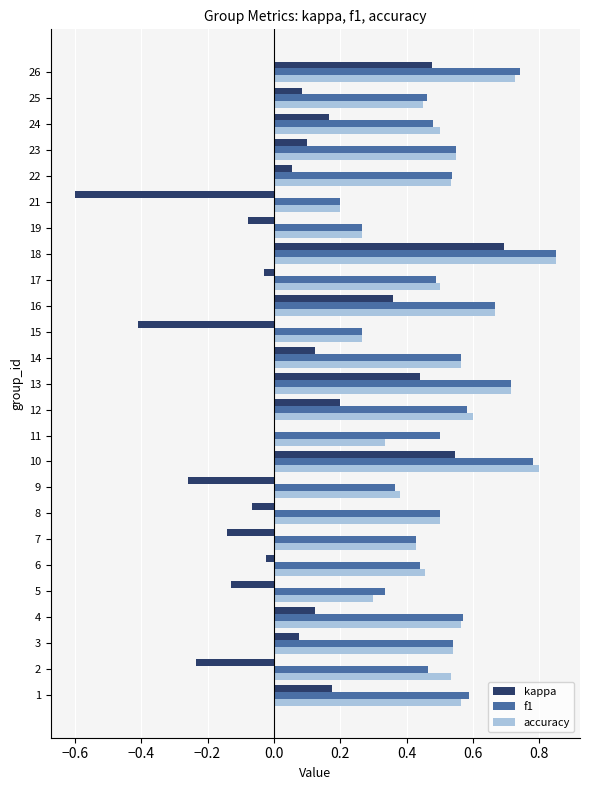

At which category does the chart reach its peak across all series?

18